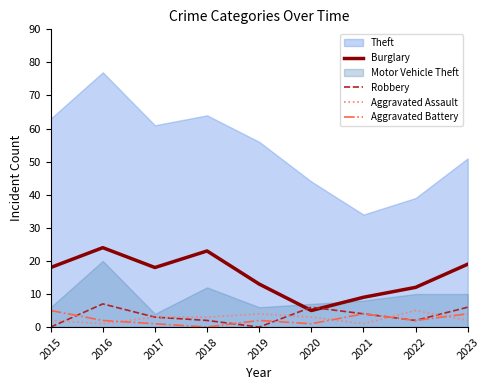

True or false: Burglary and Aggravated Battery cross at least once.

False